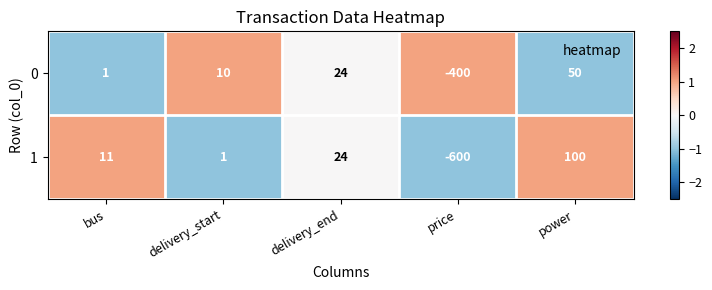

At how many categories does at least one series exceed 0?

4